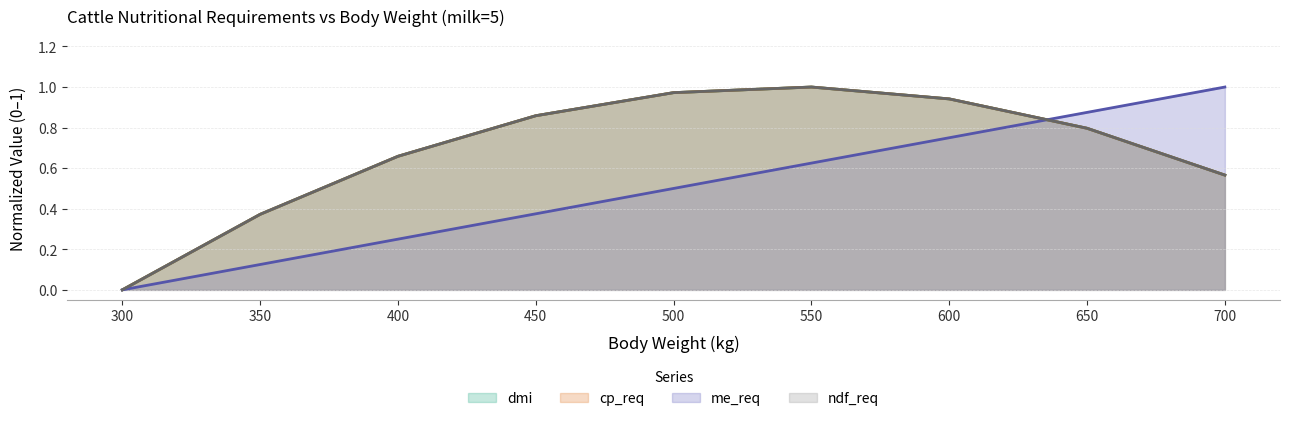

At which label is me_req closest to 0?

300